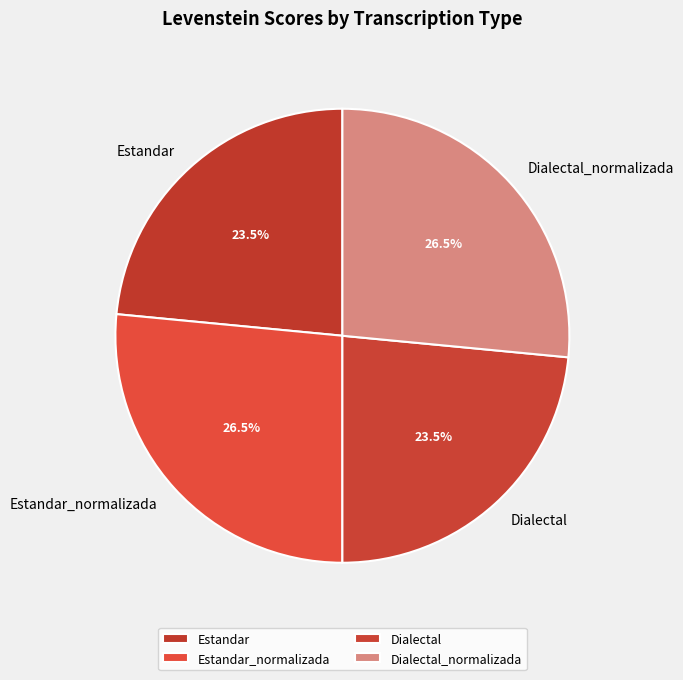

What portion of the pie excludes Estandar?

76.5%